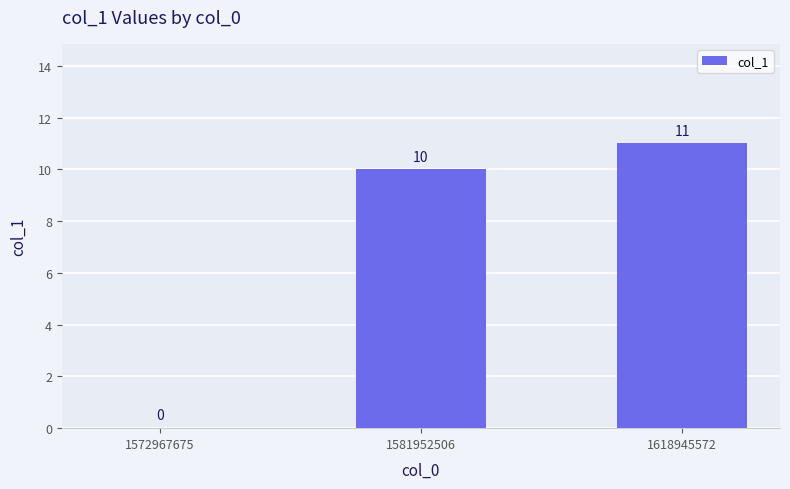

At which label is the value closest to 5?

1572967675